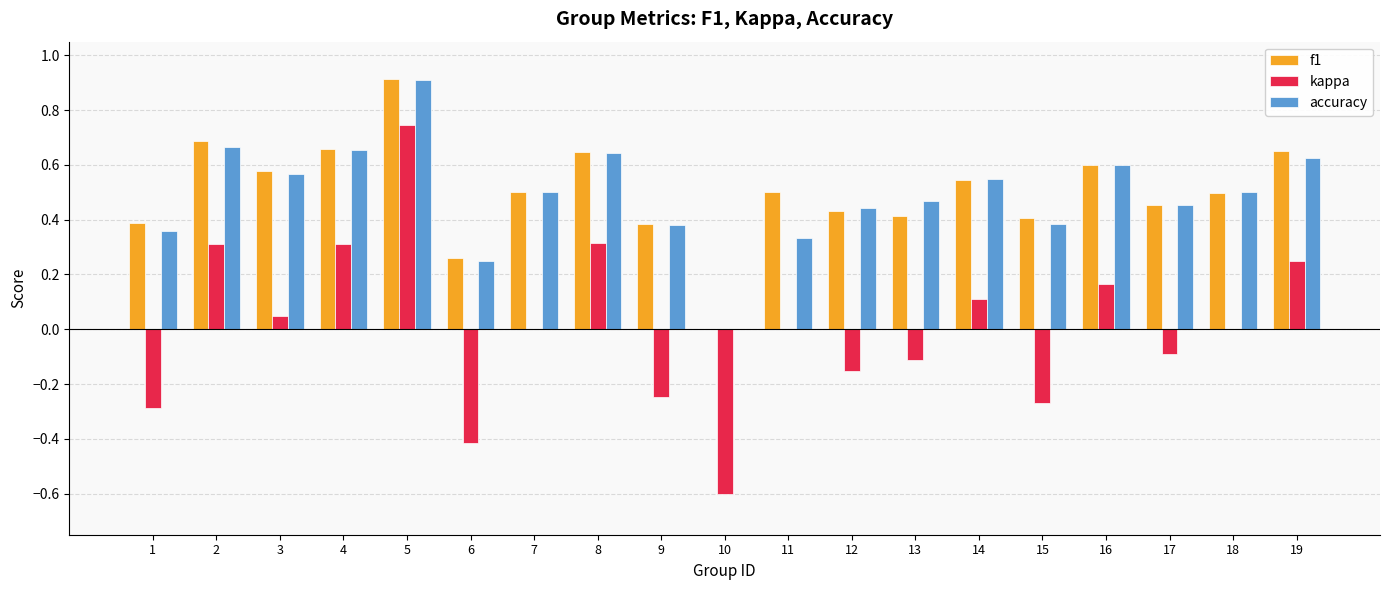

Which series has the largest range (max minus min)?

kappa